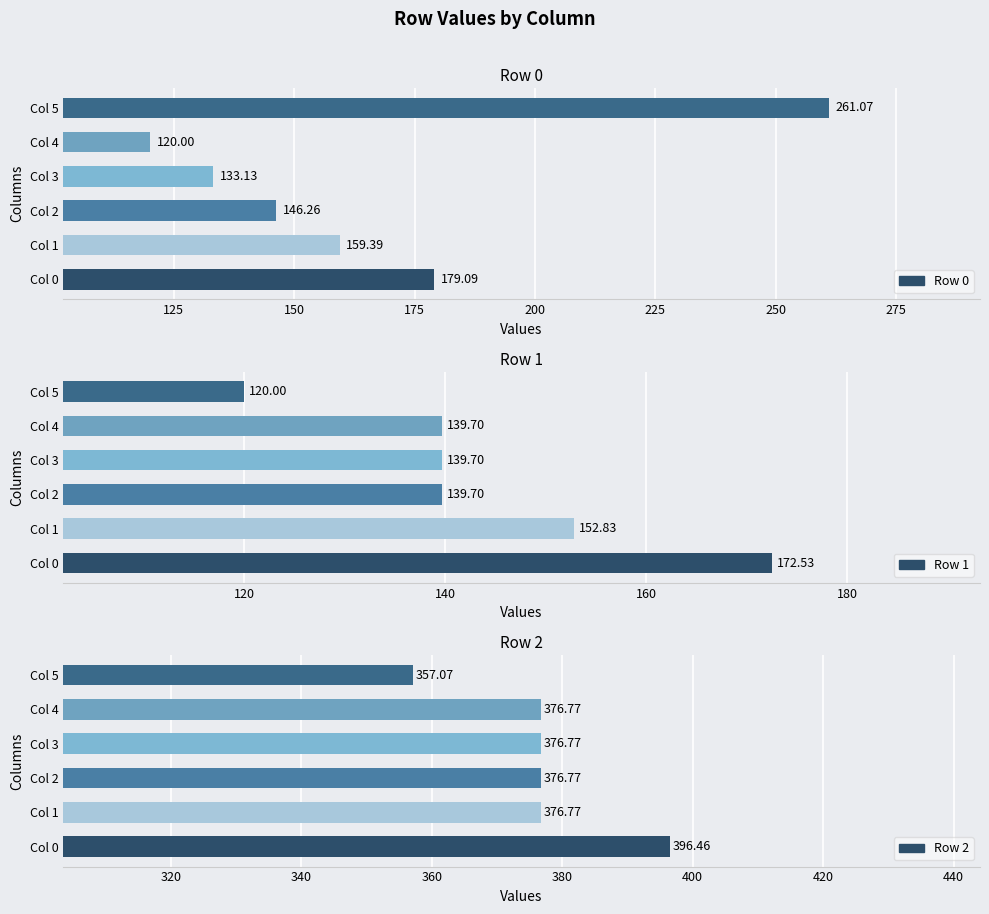

What is the total value across all series at Col 5?

738.1